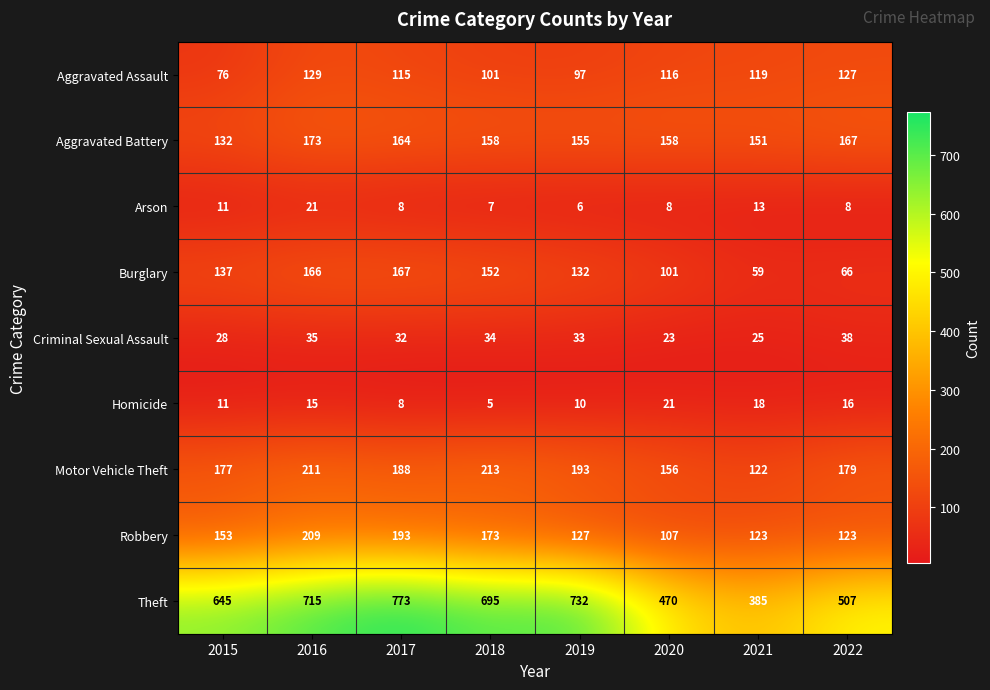

What is the sum of the Robbery values at 2021 and 2019?

250